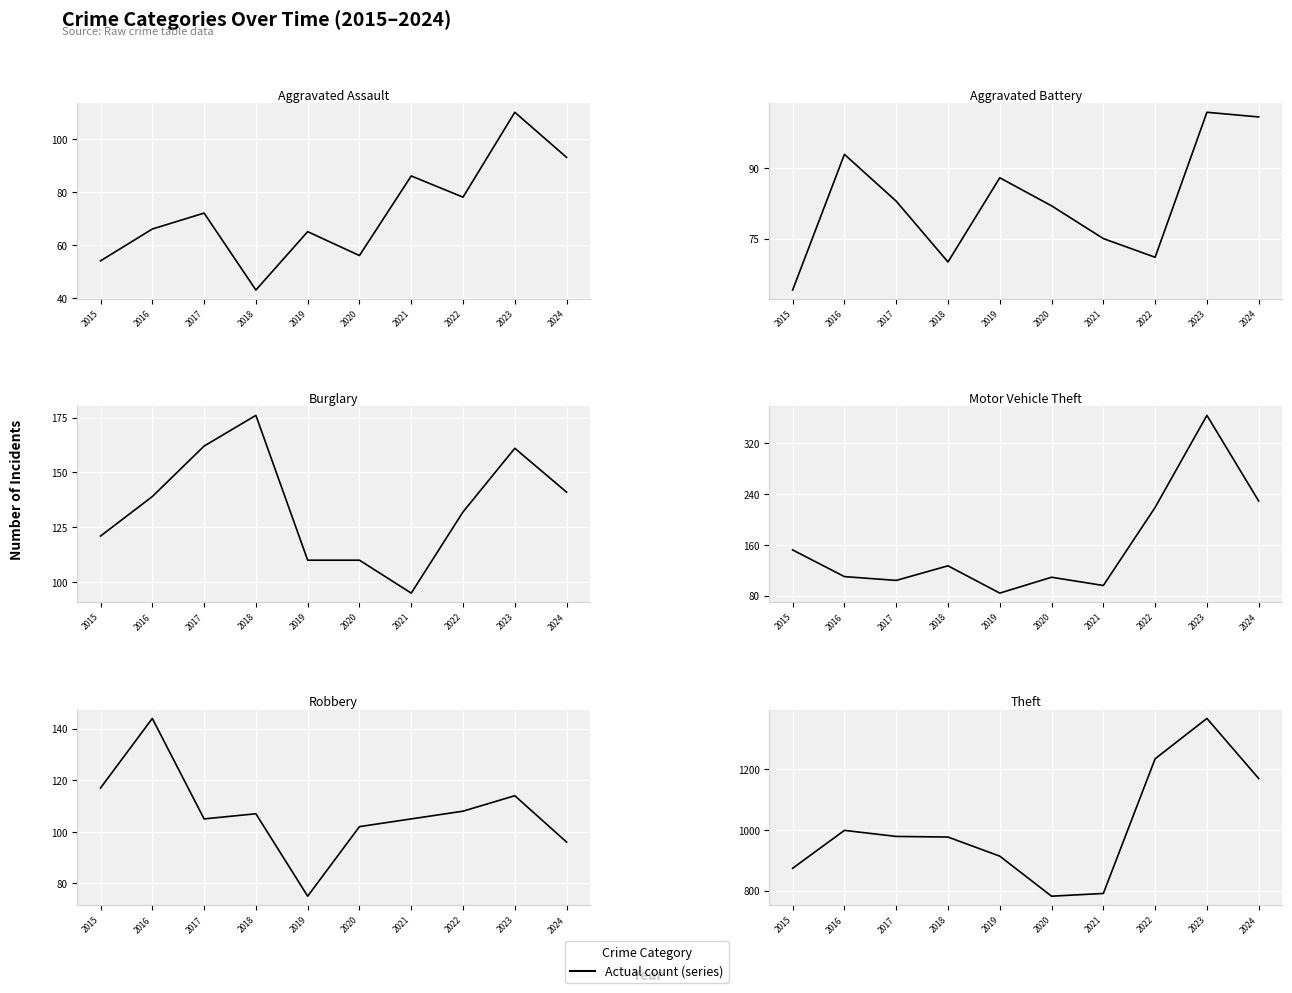

What is the difference between the maximum and second lowest values in the Aggravated Assault series?

56